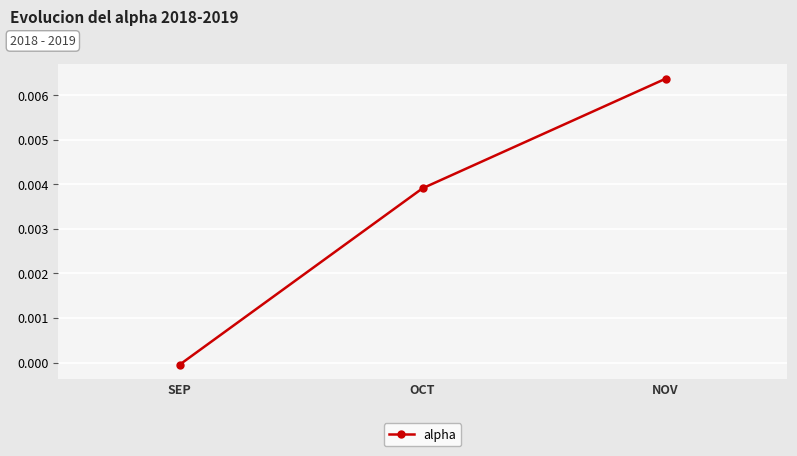

List the labels in order of value, smallest first.

SEP, OCT, NOV